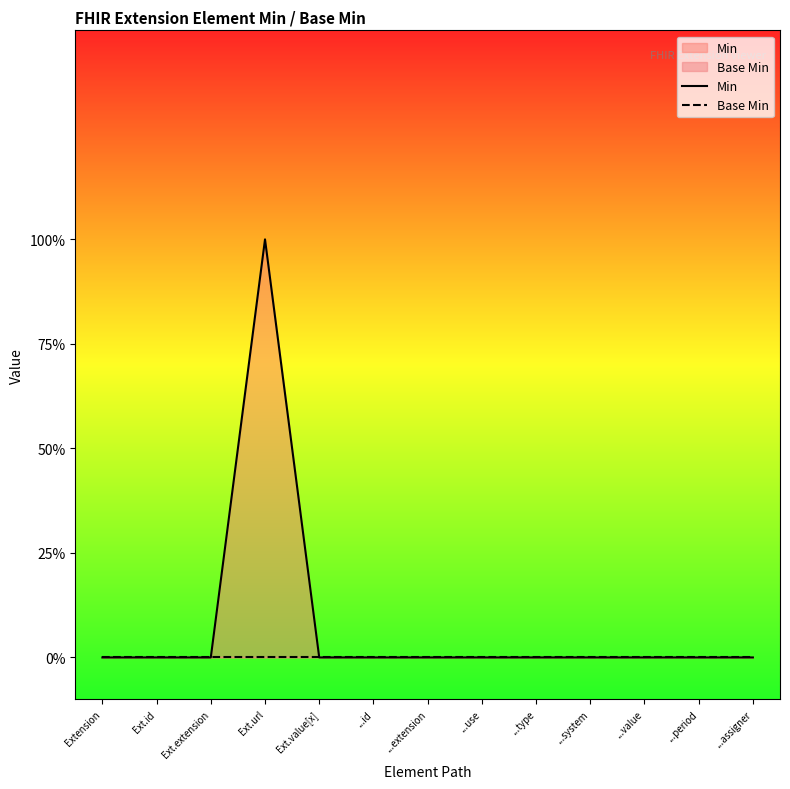

Which has a higher value, Ext.extension or Ext.url?

Ext.url